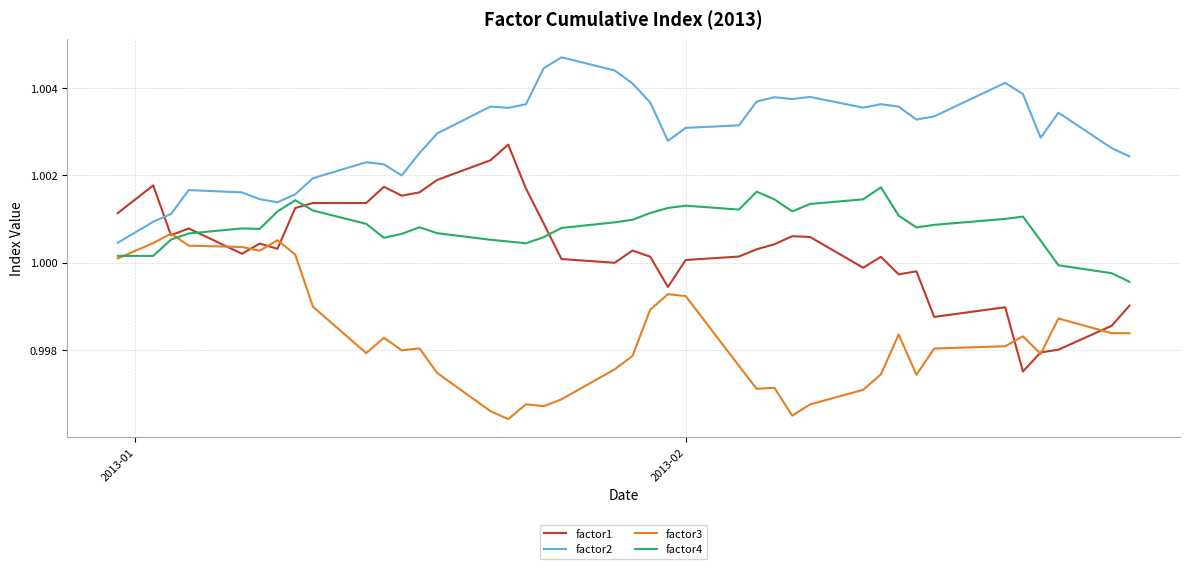

Which series has the widest spread of values?

factor1